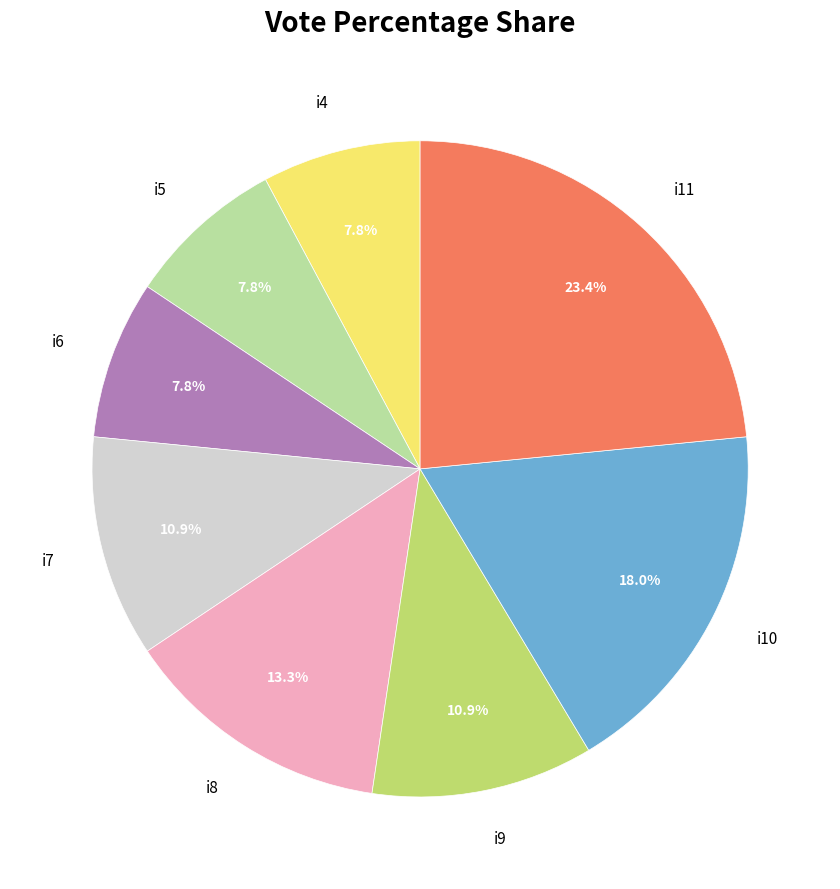

Is it true that i9 is 4% of the pie?

False